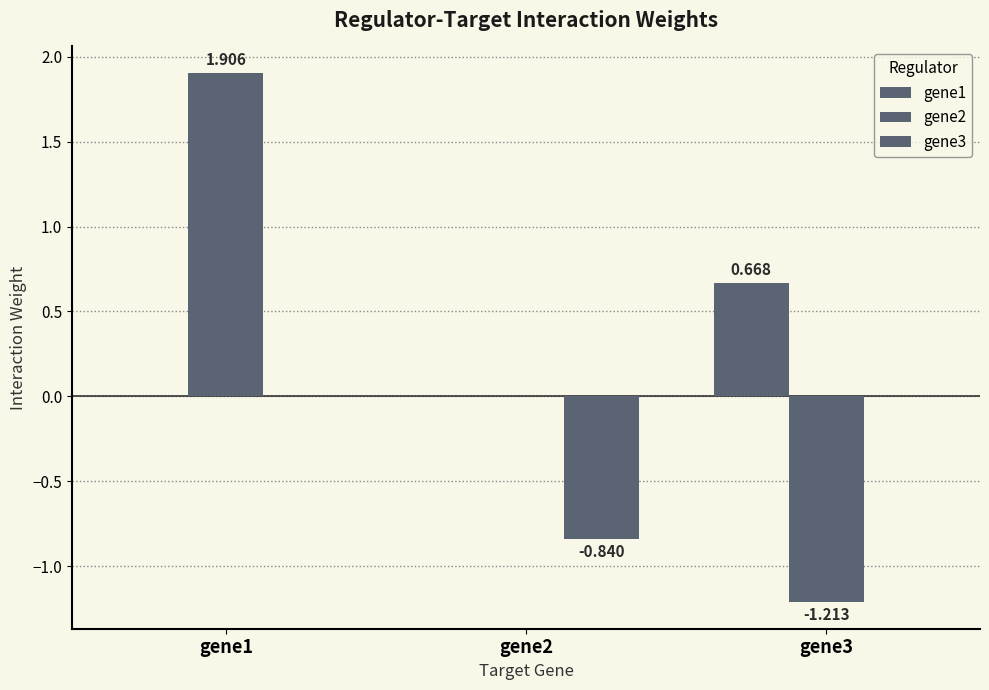

Reading left to right, what are all the values shown in this chart?

gene1: gene1=0.0	gene2=0.0	gene3=0.7
gene2: gene1=1.9	gene2=0.0	gene3=-1.2
gene3: gene1=0.0	gene2=-0.8	gene3=0.0